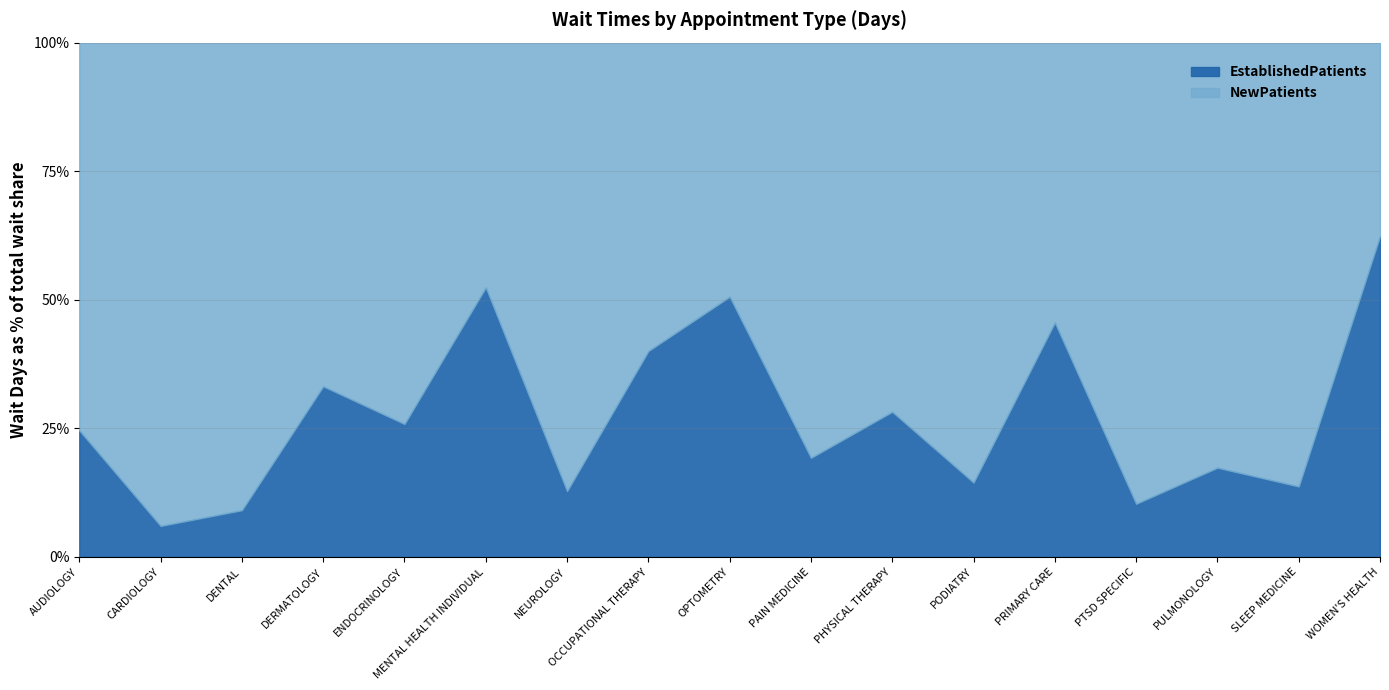

How many times do EstablishedPatients and NewPatients cross each other?

5